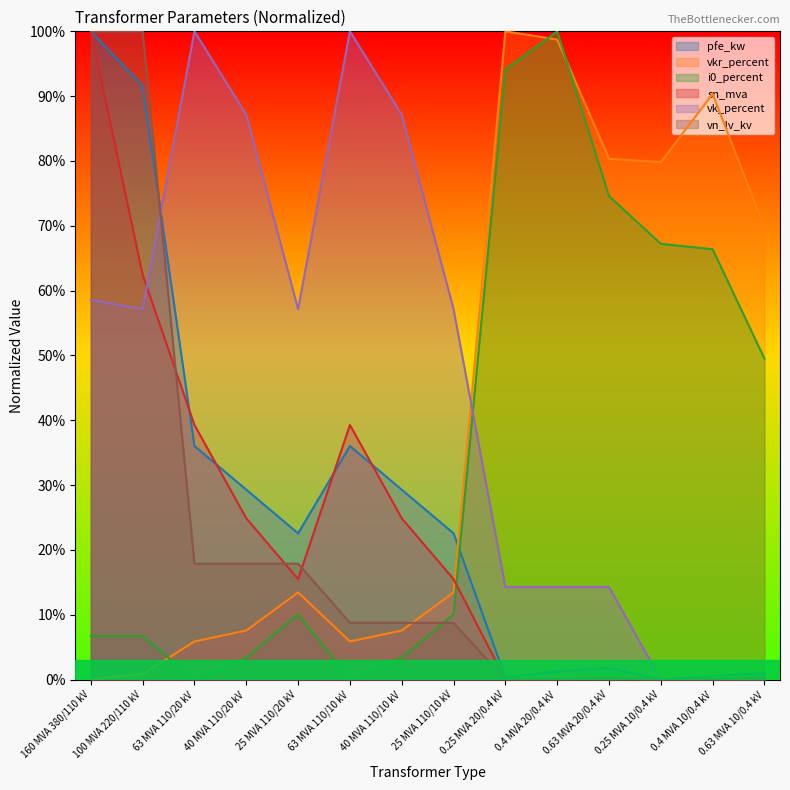

Between which two adjacent categories do vkr_percent and sn_mva first intersect?

25 MVA 110/10 kV and 0.25 MVA 20/0.4 kV